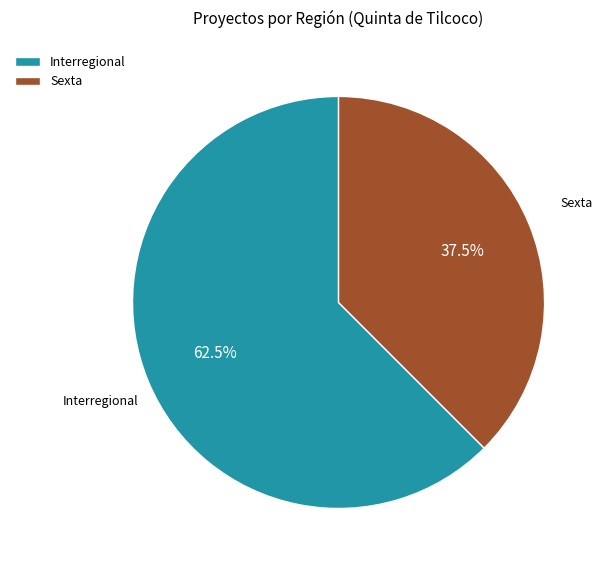

To the nearest percent, what is the combined percentage of Interregional and Sexta?

100%